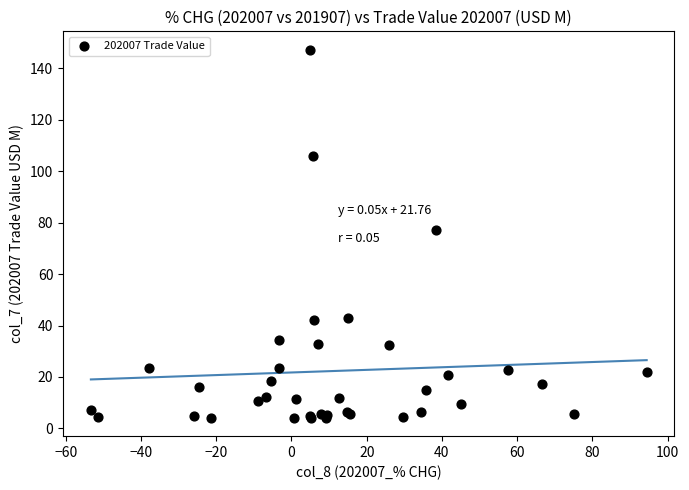

What Y value in the scatter plot is closest to 75?

77.1